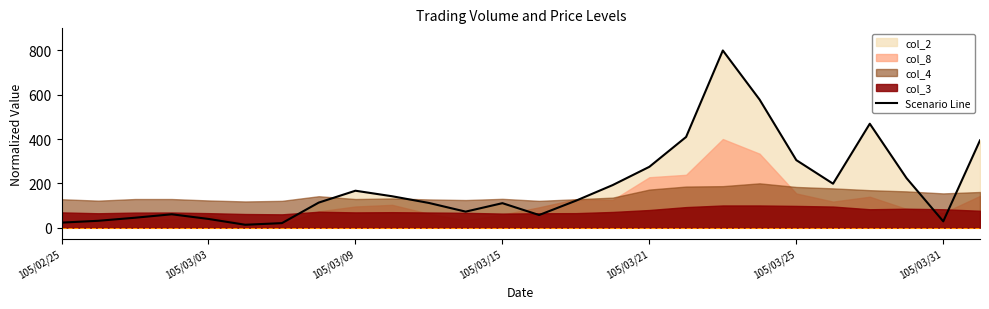

What is the highest value of the Scenario Line series?

800.0